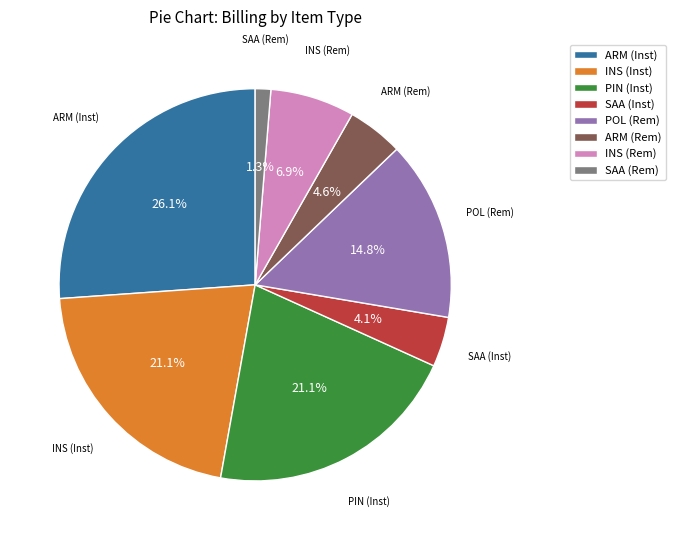

To the nearest percent, what is the difference between the largest and smallest slice percentages?

25%